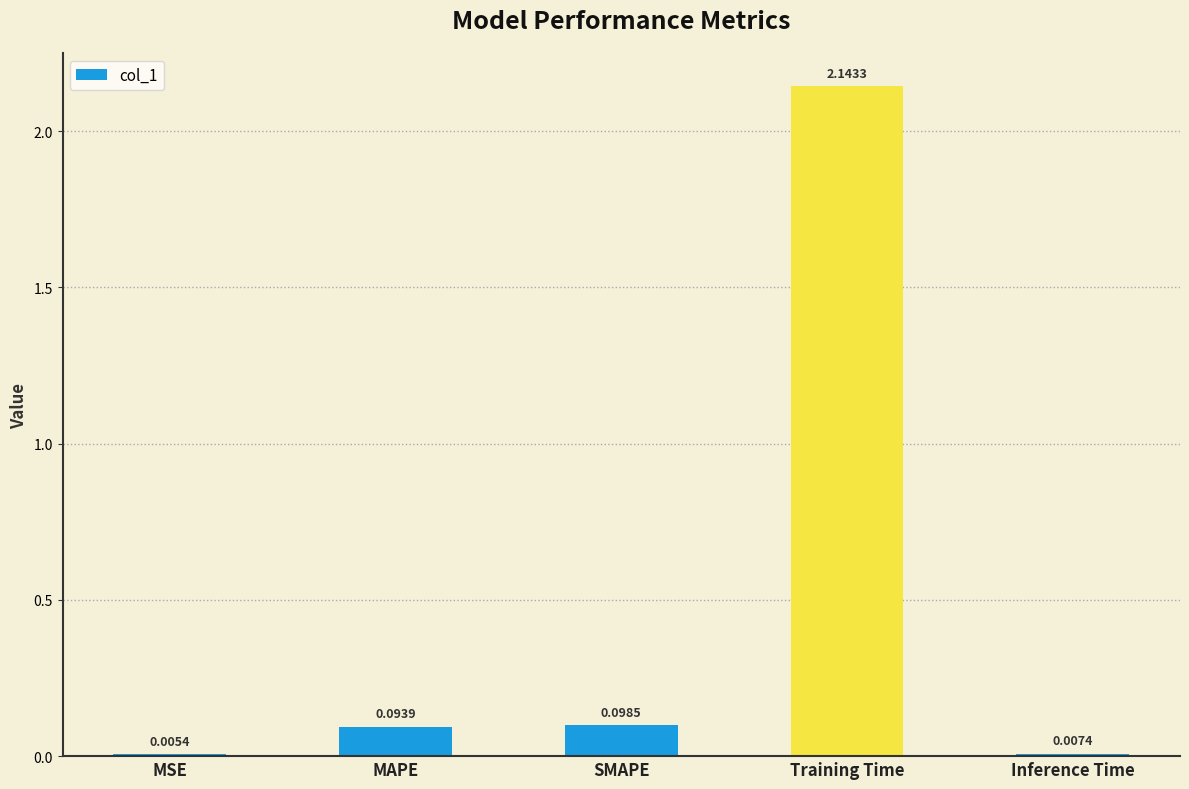

What is the sum of all values?

2.3